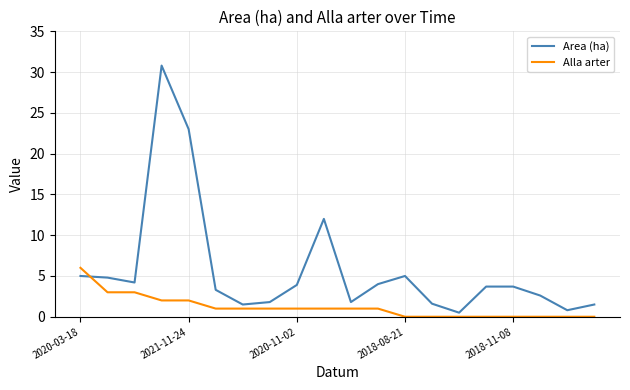

At how many categories does at least one series exceed 16?

2